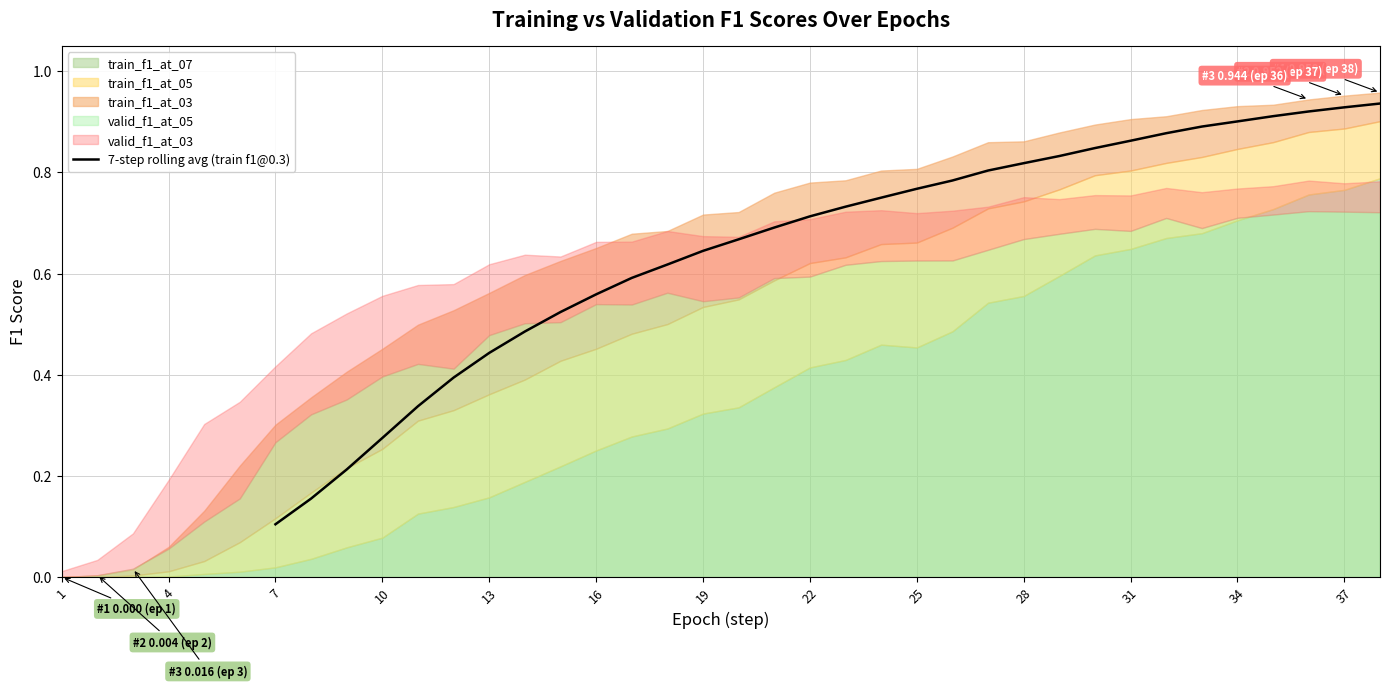

Is it true that the value at 10 is 0.1?

False